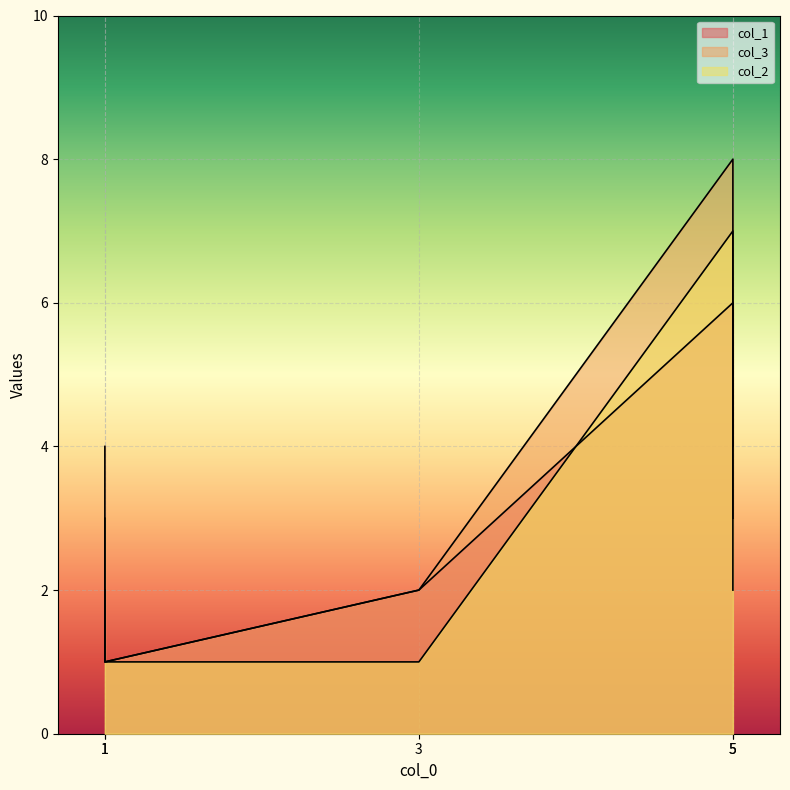

True or false: col_3 and col_2 cross at least once.

True